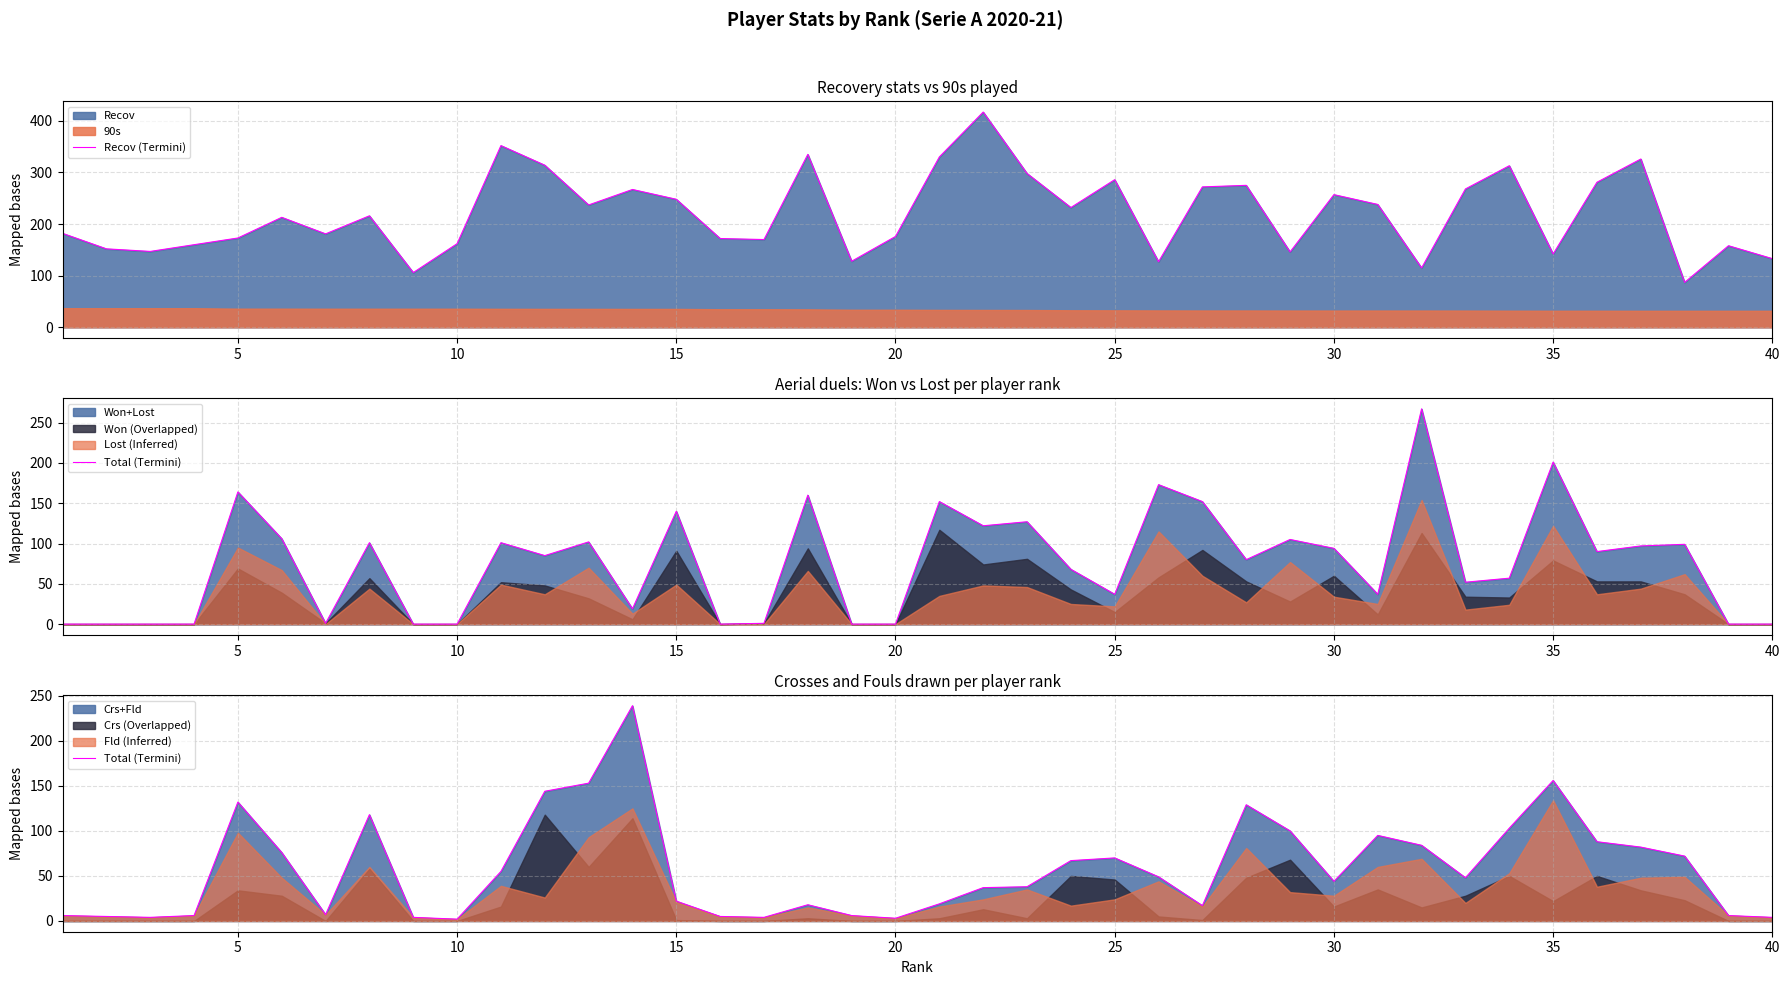

Reading right to left, transcribe all the data shown in this chart.

Recov (Termini): 133	158	87	326	281	142	313	268	115	238	257	146	275	272	127	286	232	298	417	330	176	128	335	170	172	248	267	237	314	352	162	106	216	181	213	173	160	147	152	182
Total (Termini): 4	6	72	82	88	156	103	48	84	95	44	100	129	17	49	70	67	38	37	19	3	6	18	4	5	22	239	153	144	55	2	4	118	7	76	132	6	4	5	6